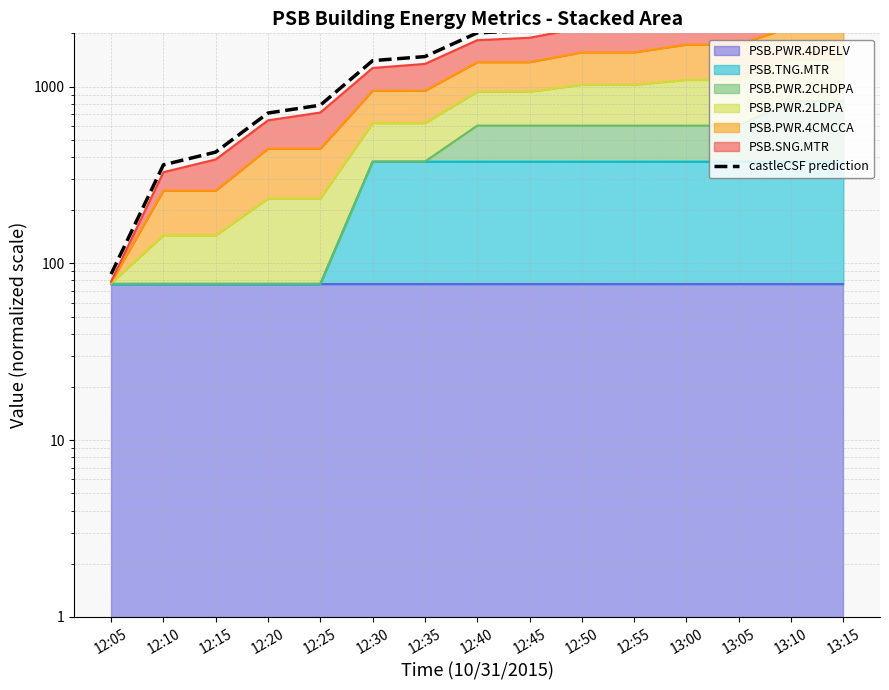

True or false: there are more than 0 points higher than both neighbors.

False